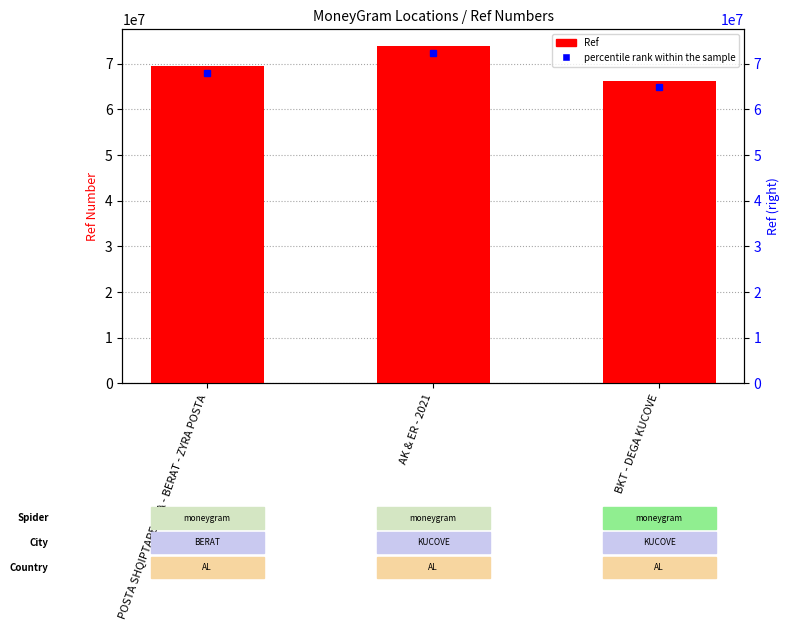

Reading left to right, extract all data points from this chart.

POSTA SHQIPTARE SHA - BERAT - ZYRA POSTA=69379594	AK & ER - 2021=73829221	BKT - DEGA KUCOVE=66128557